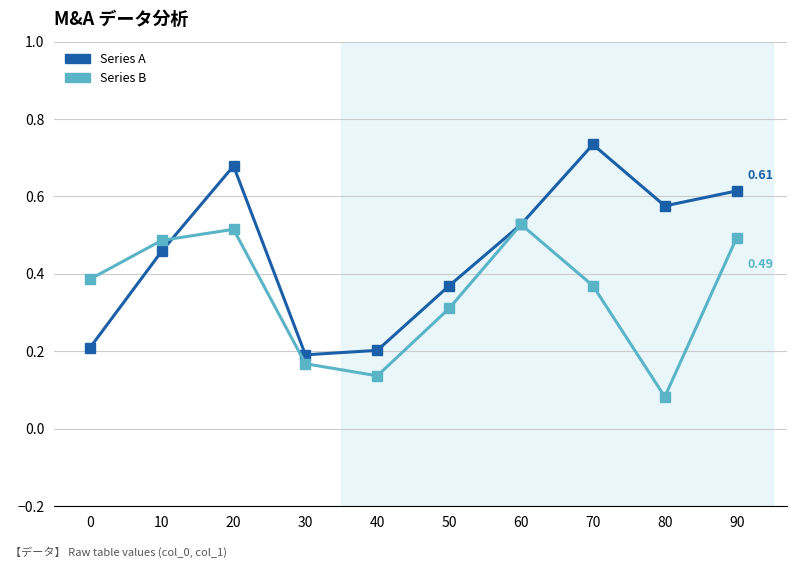

How many Series A values are between 0 and 1?

10